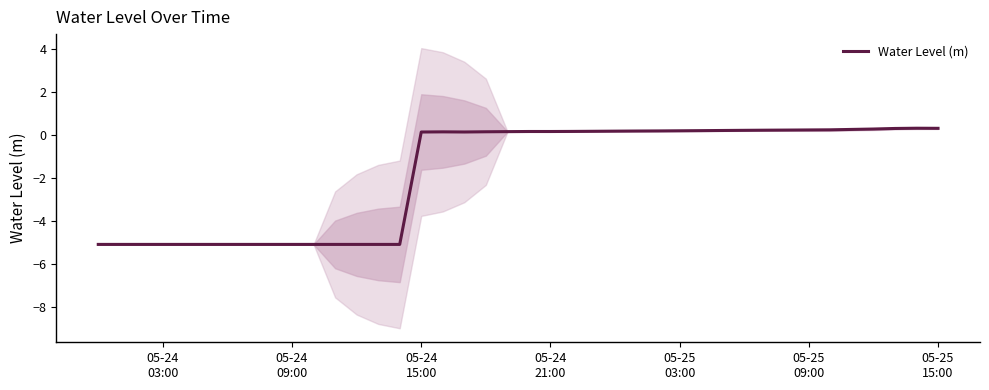

What is the highest value of the Water Level (m) series?

0.3